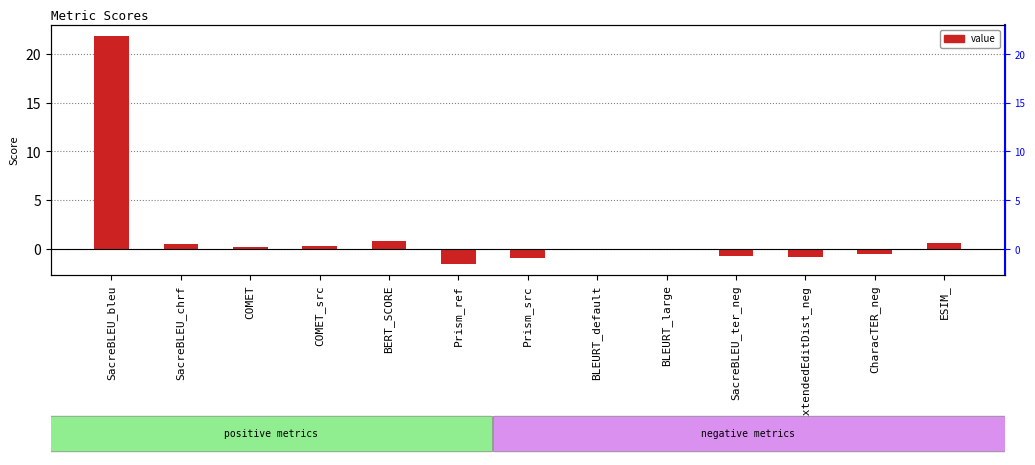

What position from the right is ExtendedEditDist_neg?

3